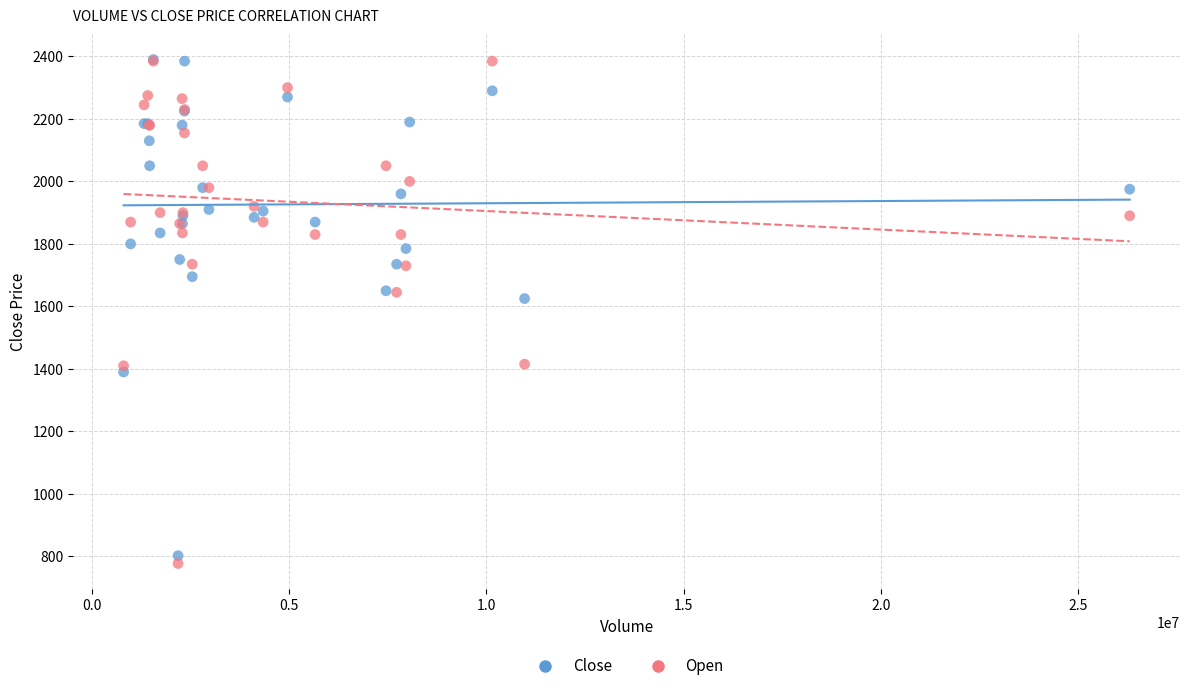

What are all the series names shown in the legend?

Close, Open